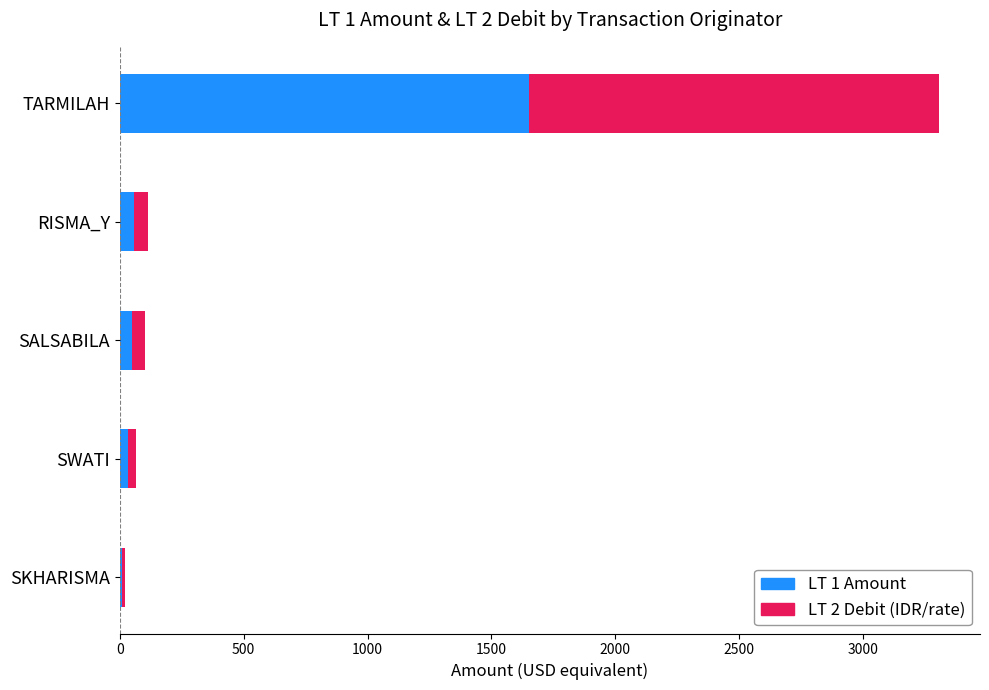

Count the number of data series in this chart.

2